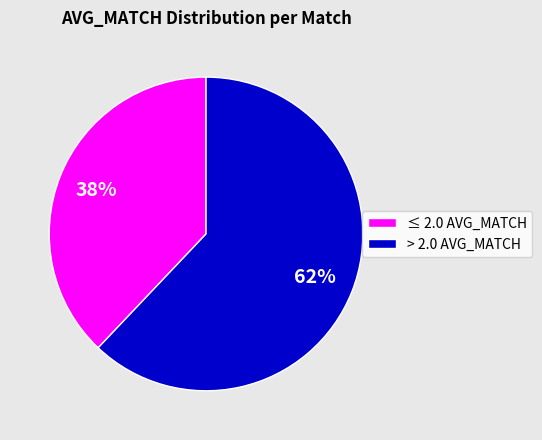

To the nearest percent, what portion does ≤ 2.0 AVG_MATCH represent?

38%